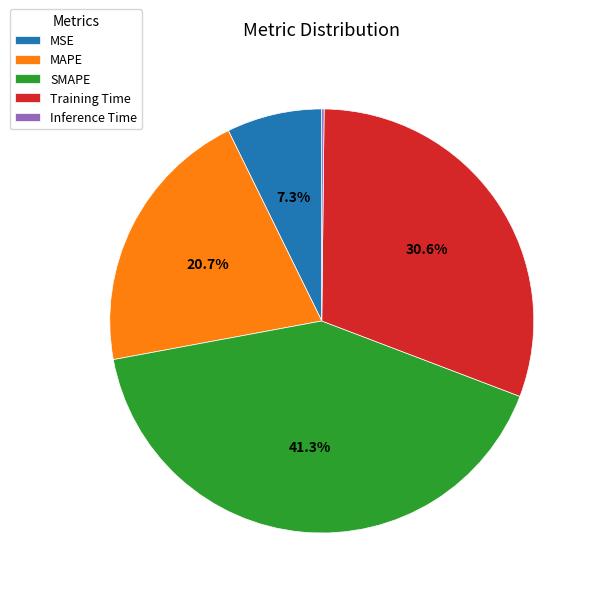

Which has a higher value, SMAPE or MSE?

SMAPE